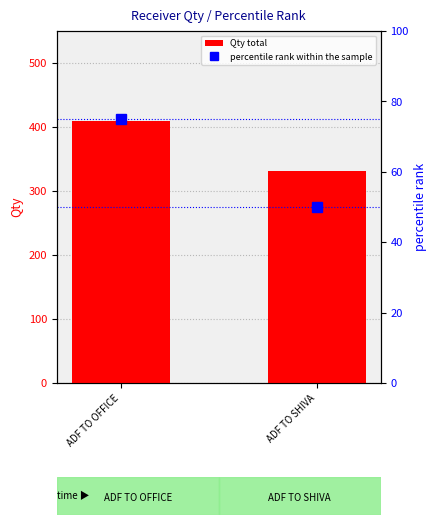

How many series are shown in this chart?

2